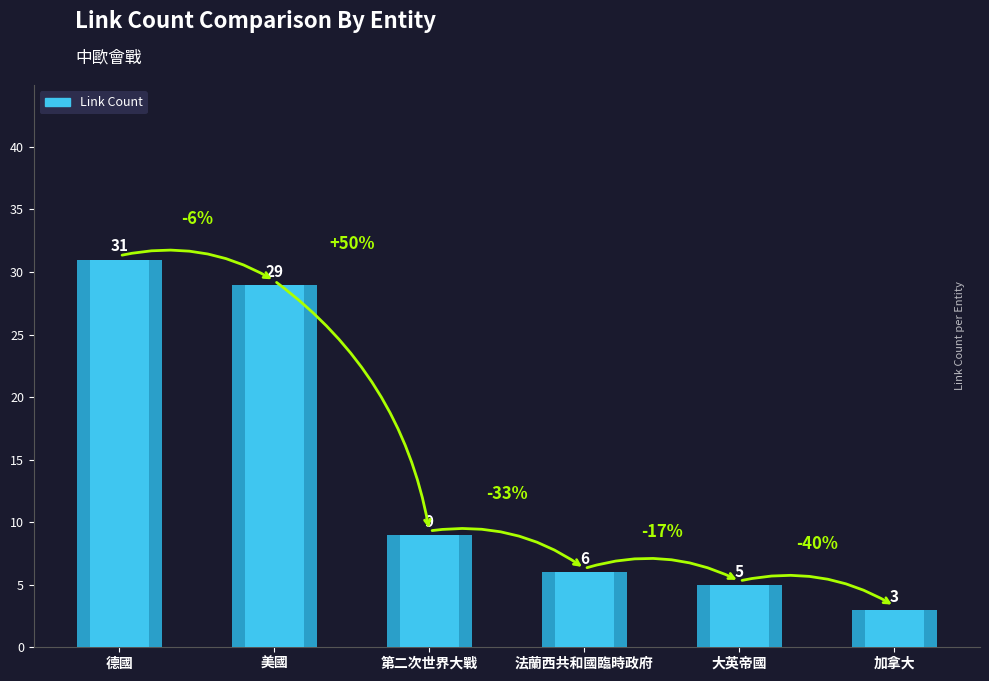

What is the sum of all values?

83